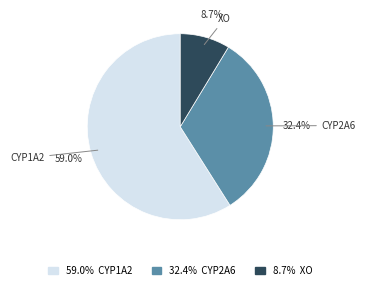

What portion of the pie excludes 32.4% CYP2A6?

67.6%